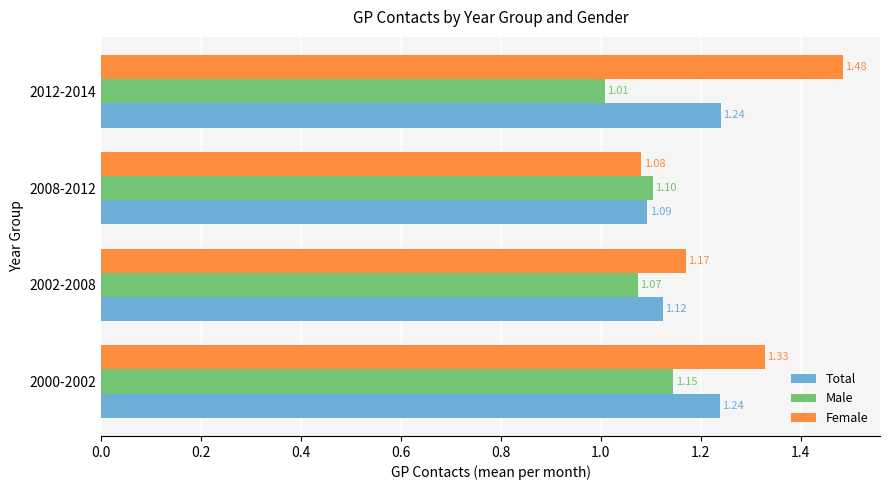

Between 2002-2008 and 2012-2014, which series saw the biggest shift?

Female